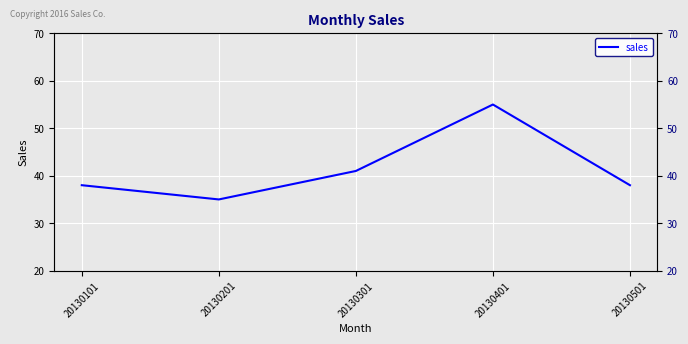

How many data points are above 38?

2